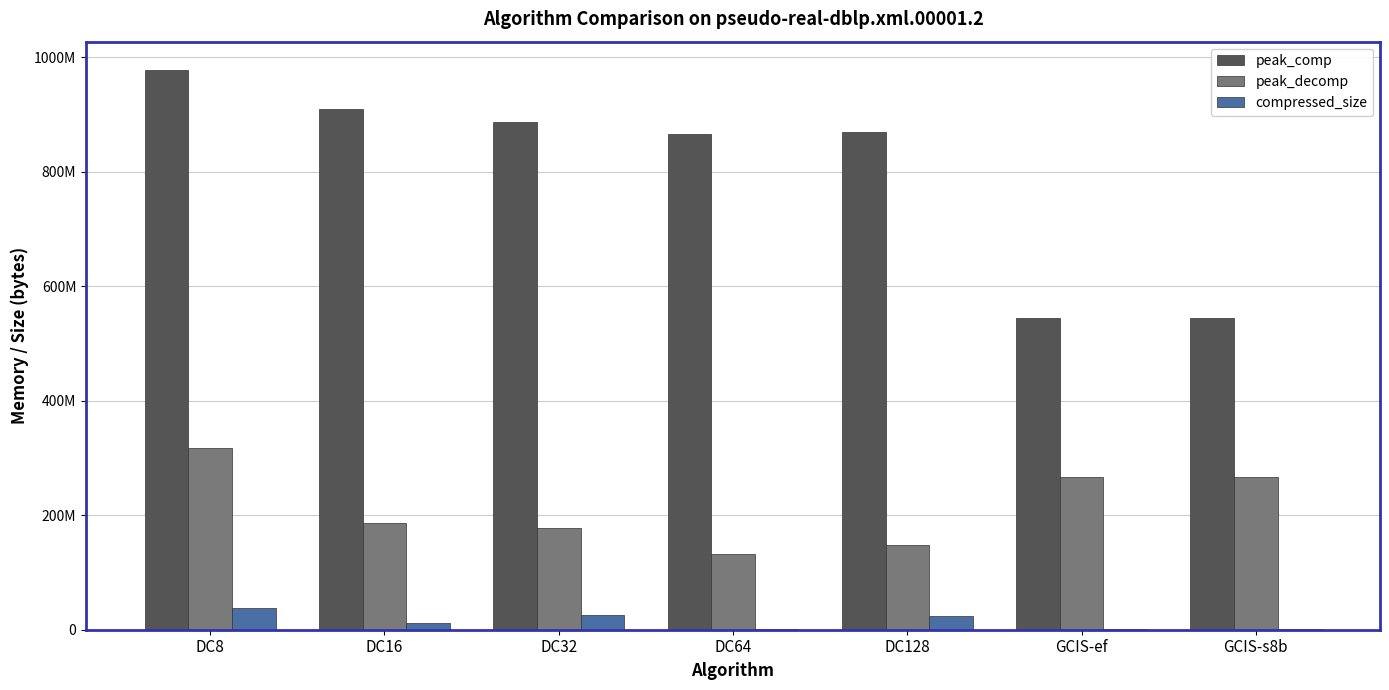

What is the minimum value for compressed_size?

446911